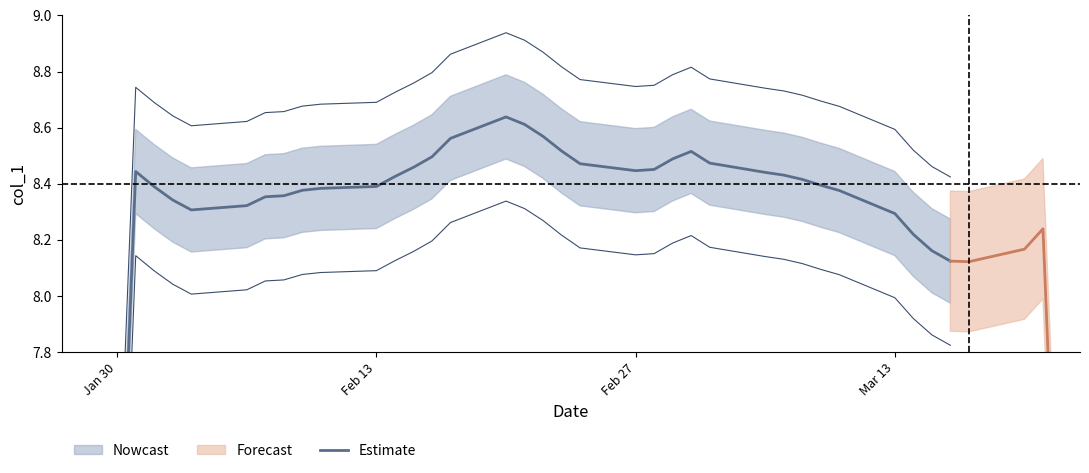

Is it true that the value at Feb 27 is 11.3?

False